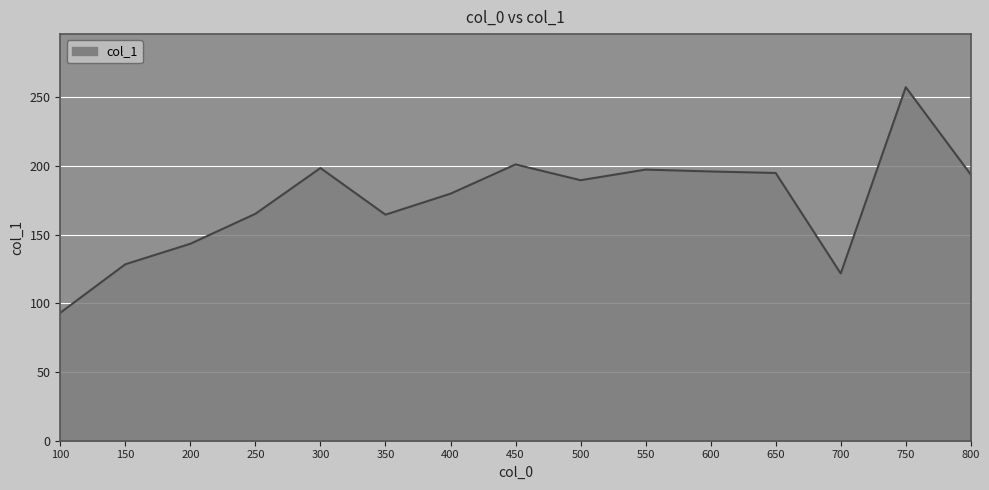

The value at 150 is 128.4. True or false?

True